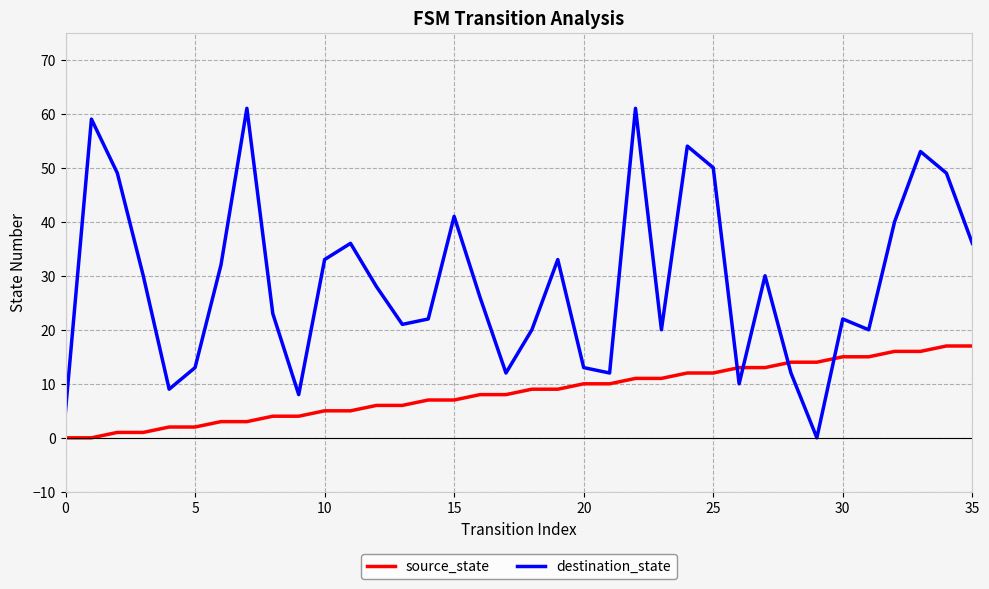

Reading left to right, what are all the values shown in this chart?

source_state: 0	0	1	1	2	2	3	3	4	4	5	5	6	6	7	7	8	8	9	9	10	10	11	11	12	12	13	13	14	14	15	15	16	16	17	17
destination_state: 5	59	49	30	9	13	32	61	23	8	33	36	28	21	22	41	26	12	20	33	13	12	61	20	54	50	10	30	12	0	22	20	40	53	49	36